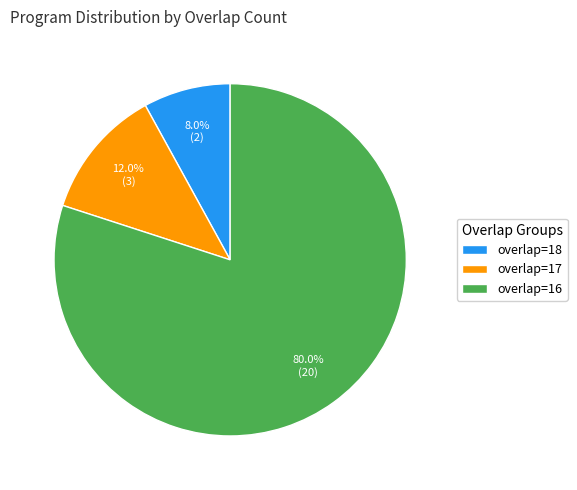

Is there a majority slice in this chart?

Yes